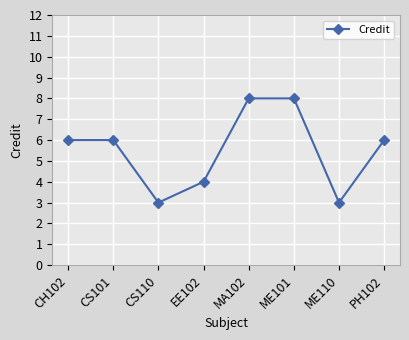

What is the value of the 2nd point from the left?

6